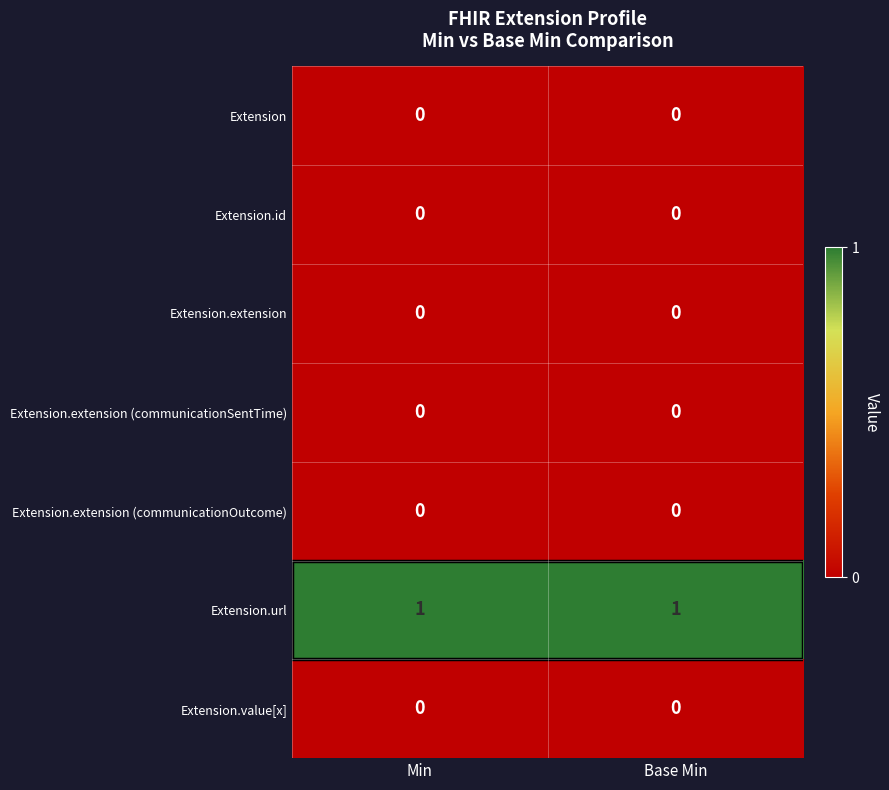

Which series has the largest total across all categories?

Extension.url